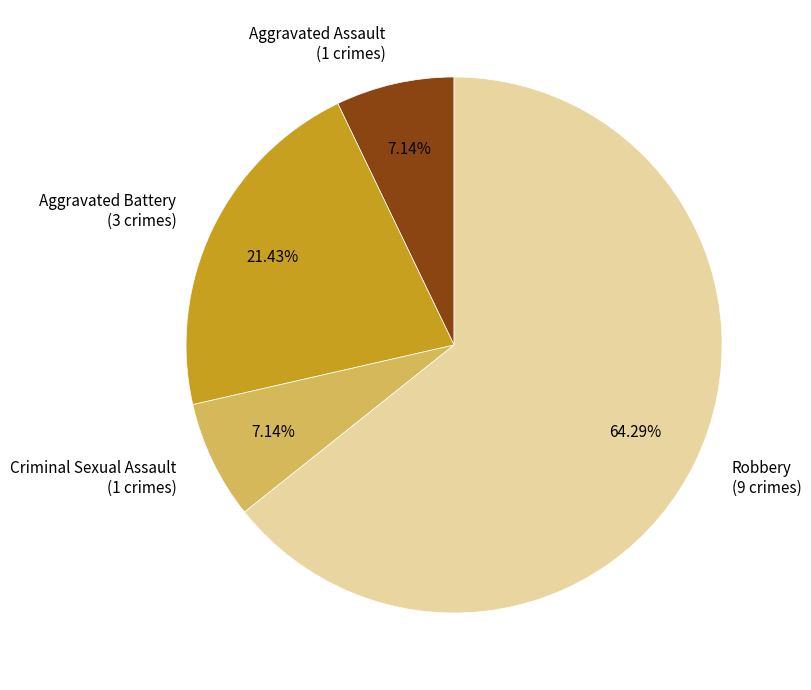

What percentage is the Robbery slice, to the nearest percent?

64%